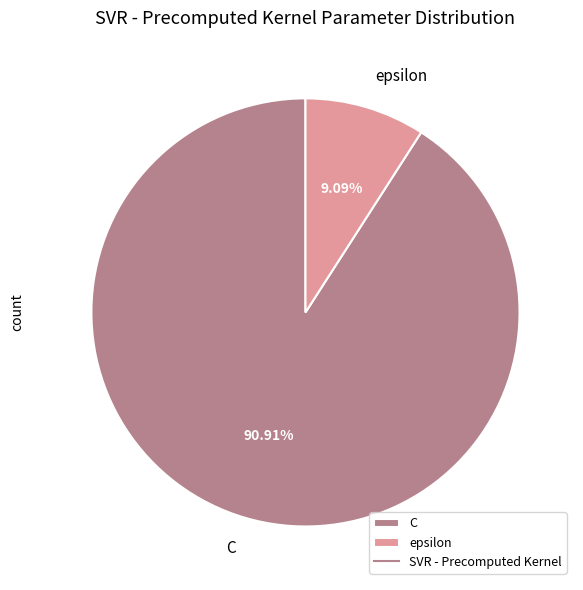

Rank the categories by value from lowest to highest.

epsilon, C